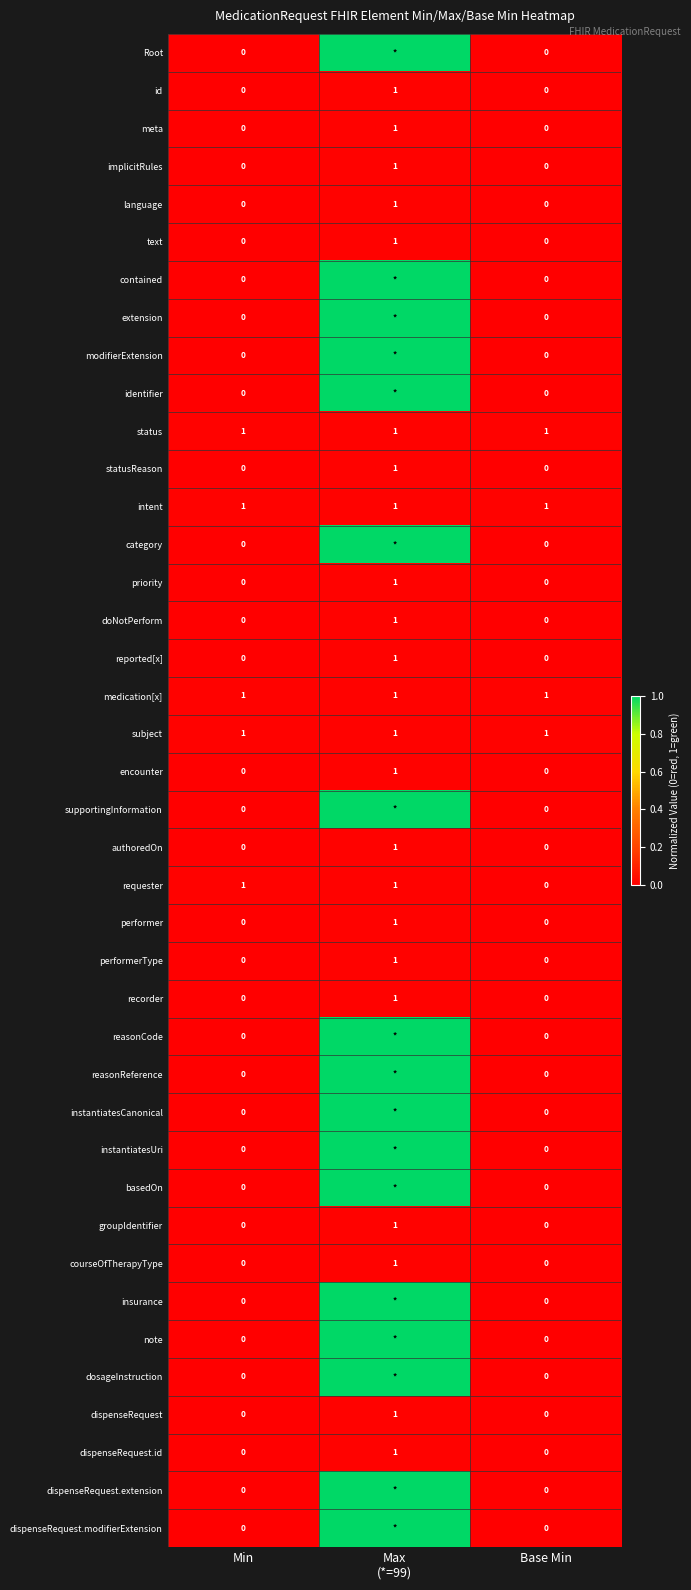

What is the total value across all series at Base Min?

4